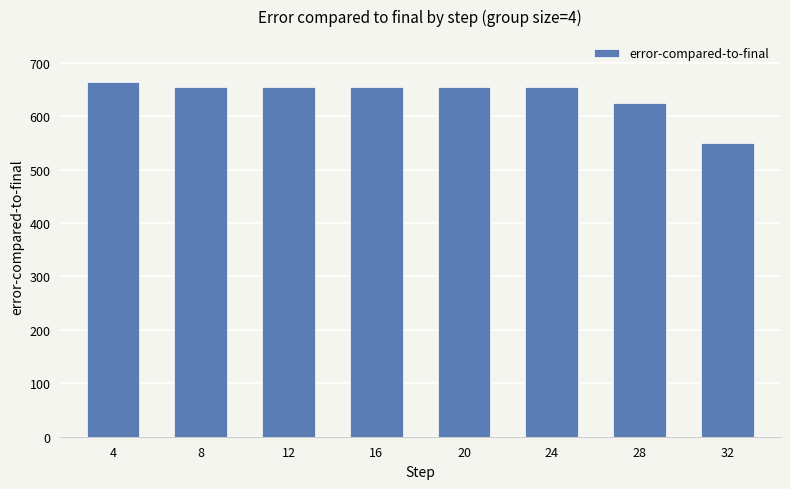

How many categories are shown in the chart?

8